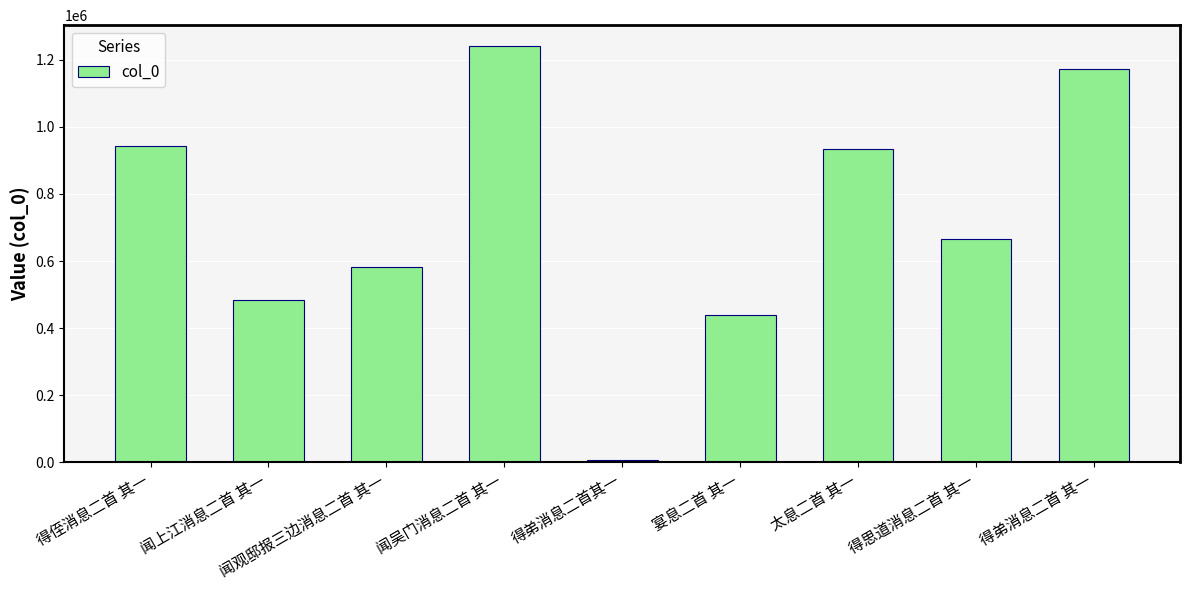

Reading left to right, extract all data points from this chart.

得侄消息二首 其一=943515	闻上江消息二首 其一=484119	闻观邸报三边消息二首 其一=581901	闻吴门消息二首 其一=1241193	得弟消息二首其一=7660	宴息二首 其一=438626	太息二首 其一=935212	得思道消息二首 其一=665537	得弟消息二首 其一=1173295